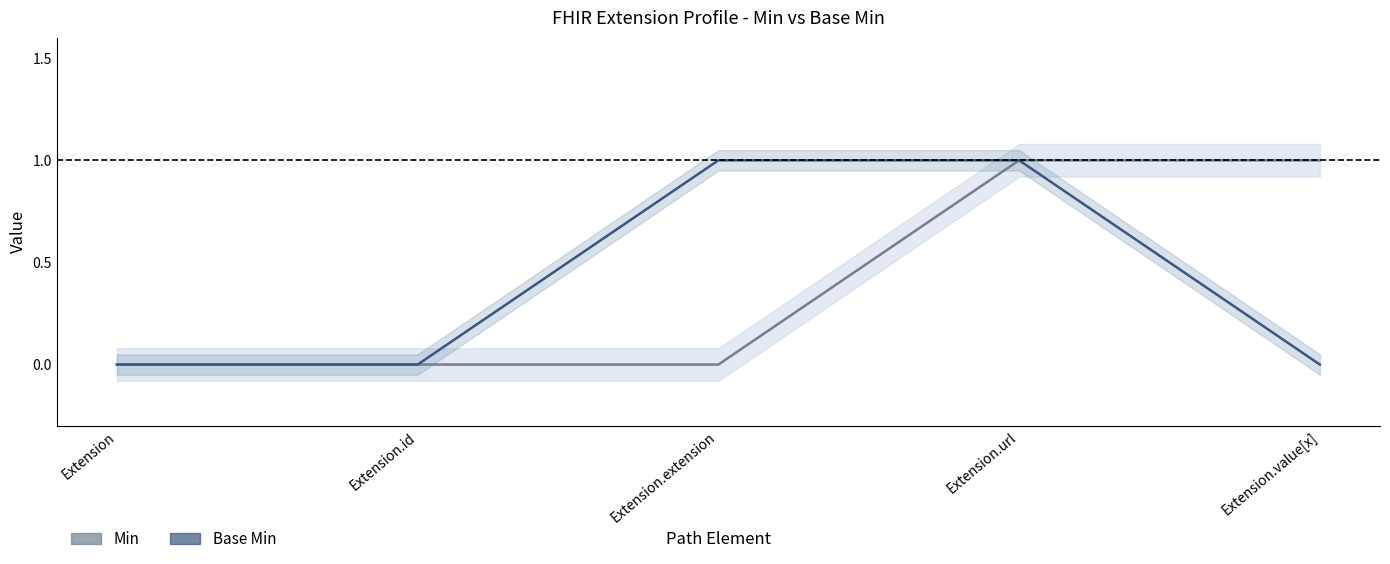

True or false: Base Min and Min intersect in this chart.

False